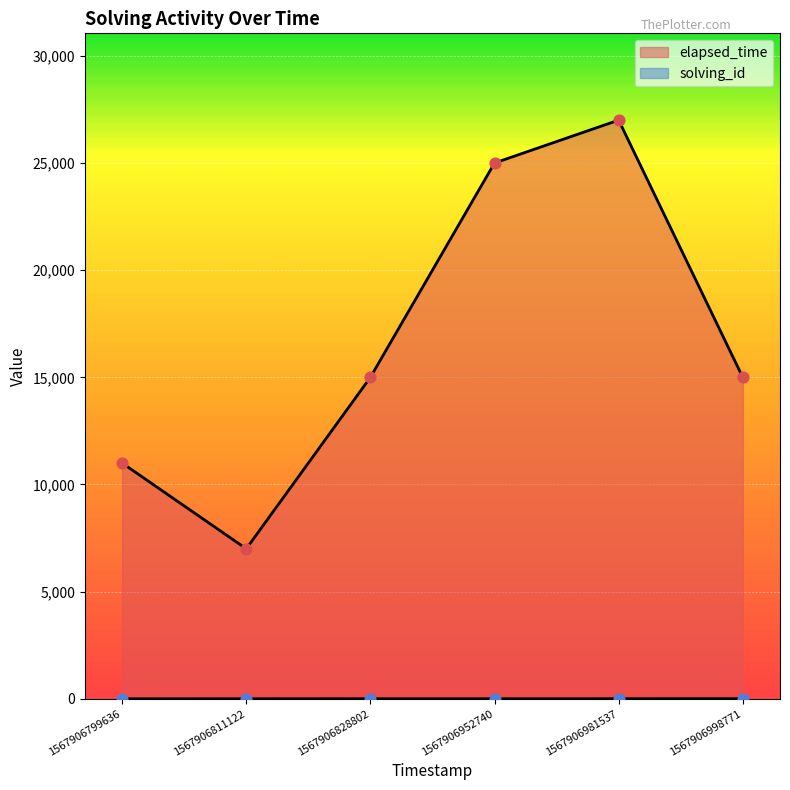

At which category is the sum across all series the highest?

1567906981537